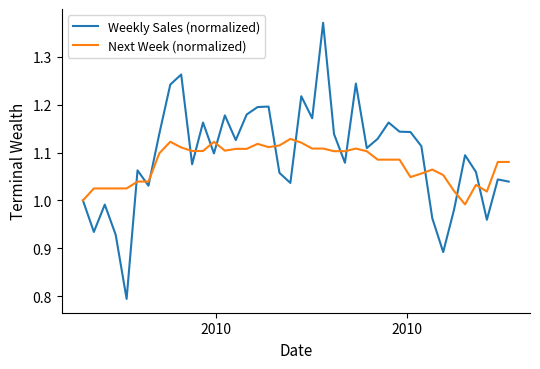

Which series has the widest spread of values?

Weekly Sales (normalized)